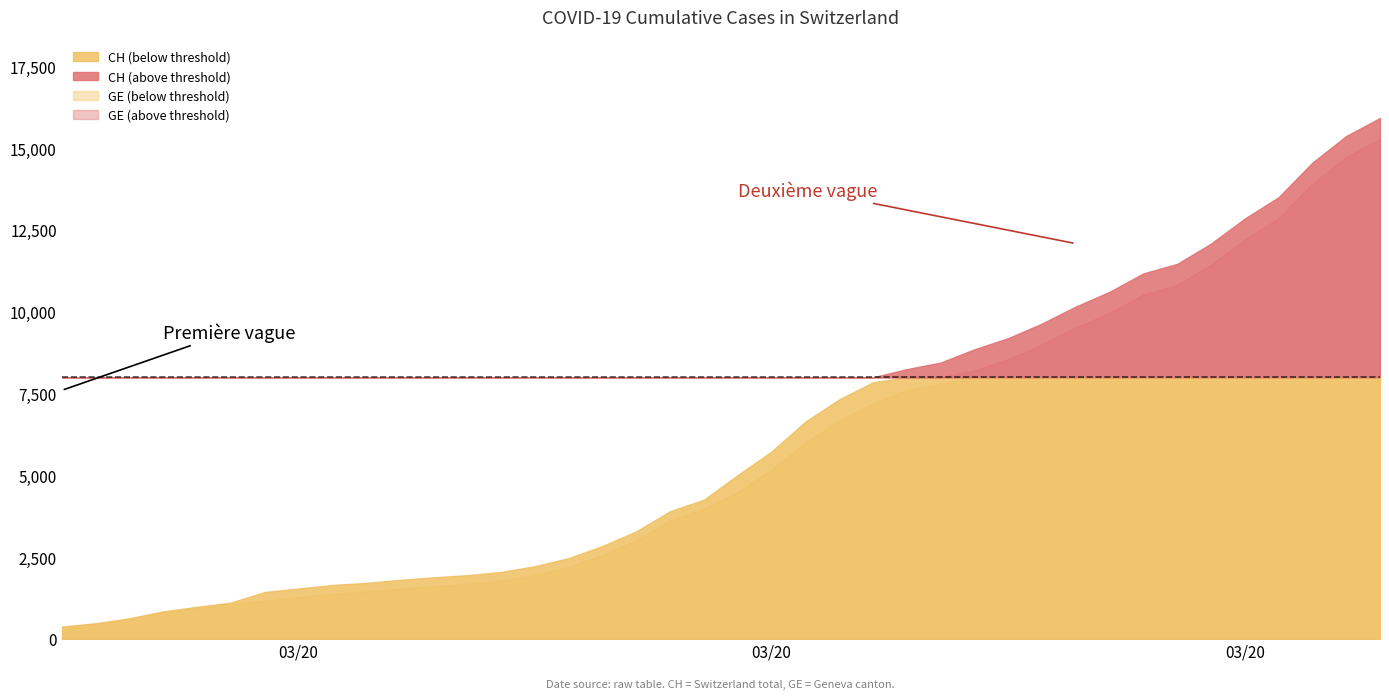

Which series changed the most between 8 and 11?

CH